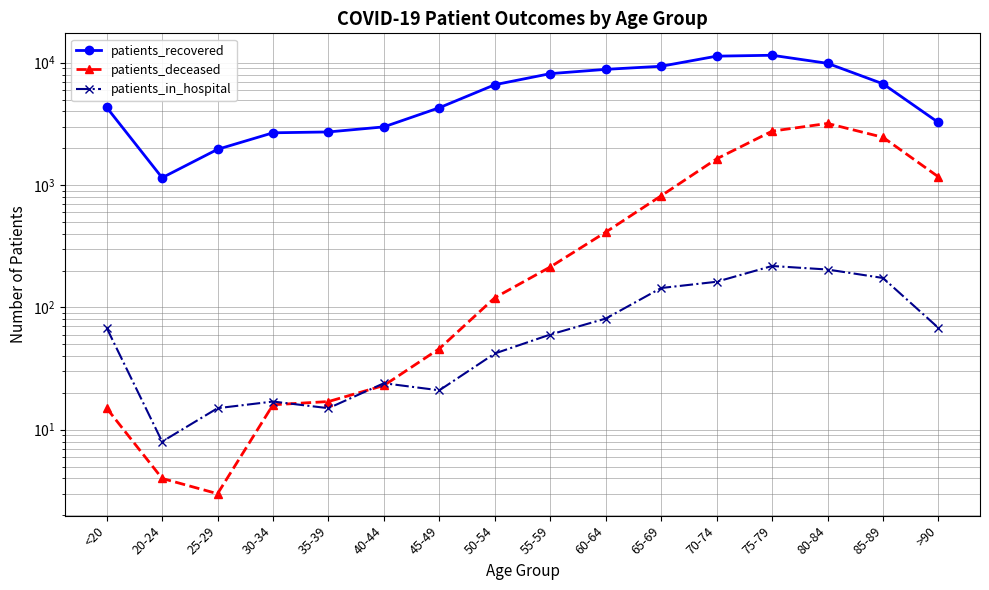

At >90, list the series in order from smallest to largest.

patients_in_hospital, patients_deceased, patients_recovered